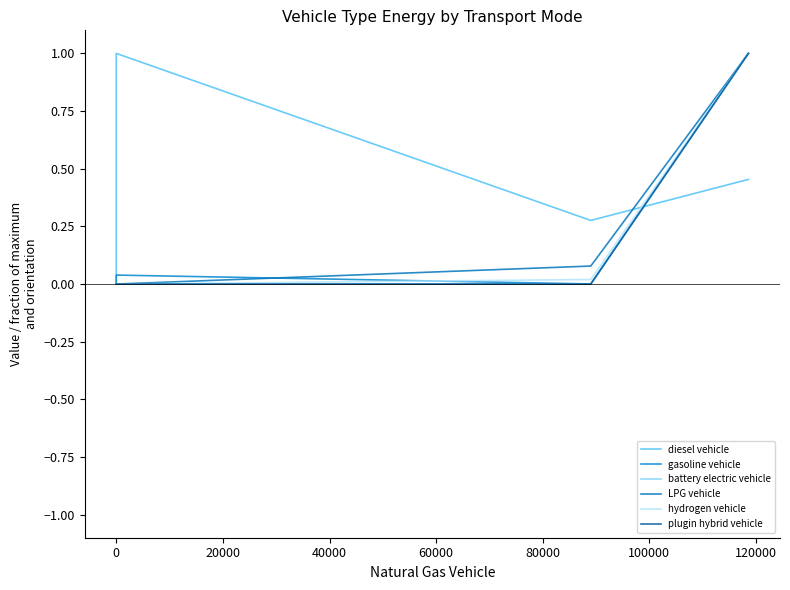

Which series has the largest total across all categories?

diesel vehicle